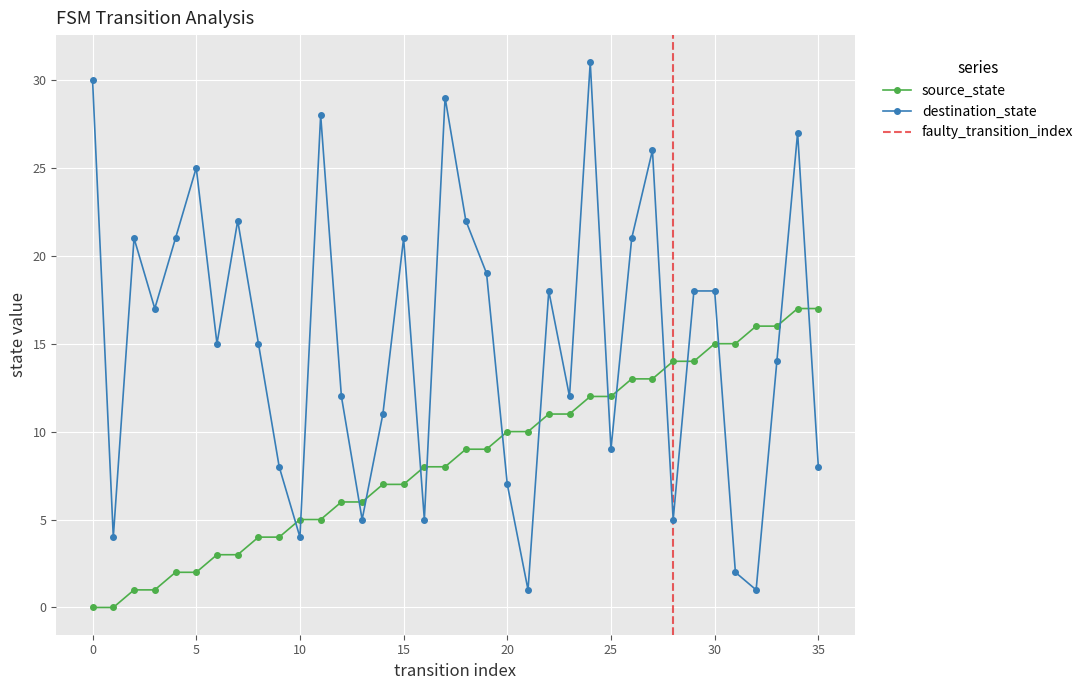

What is the difference between the destination_state values at 8 and 2?

6